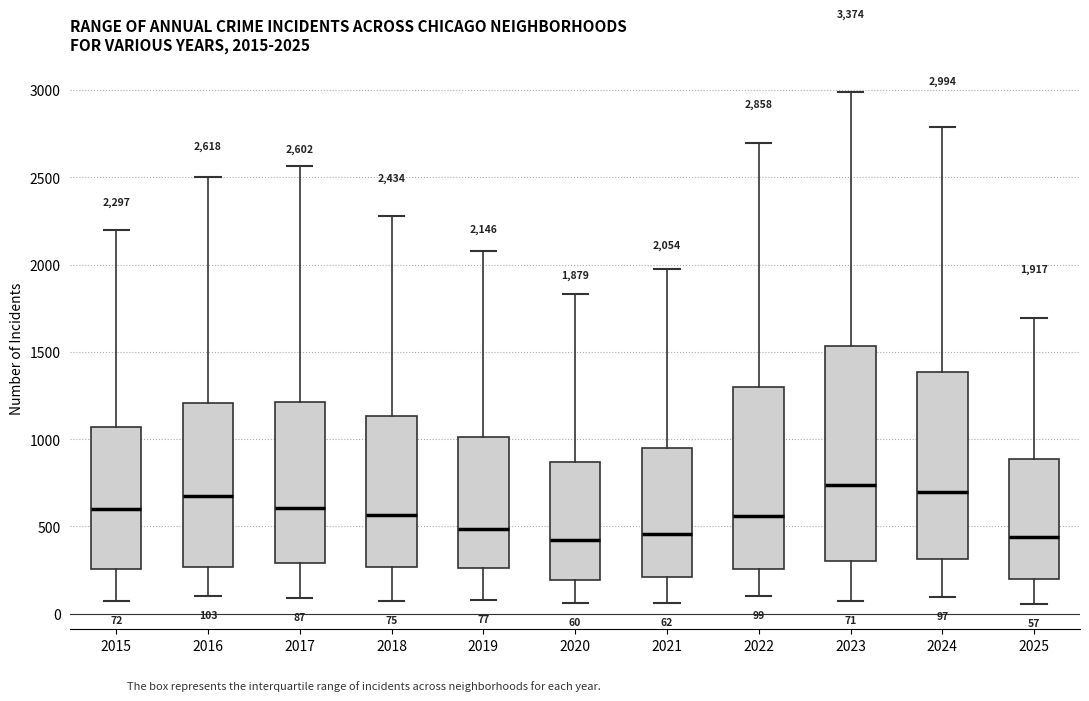

Comparing the boxes themselves (not the whiskers), which one is the tallest?

2023